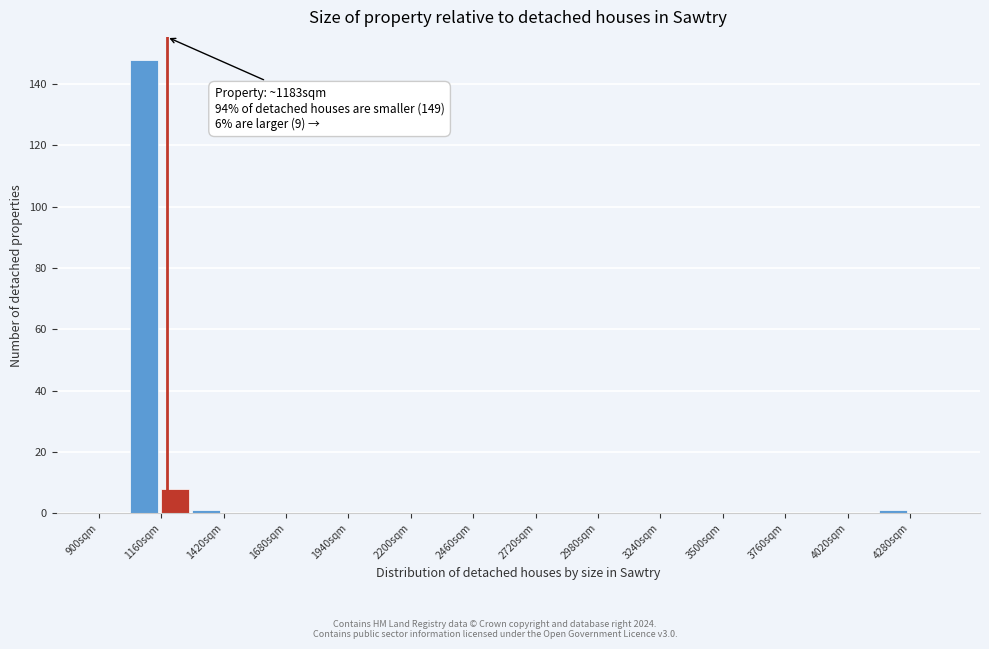

Read against the x-axis, roughly where is the centre of the tallest bar?

1100